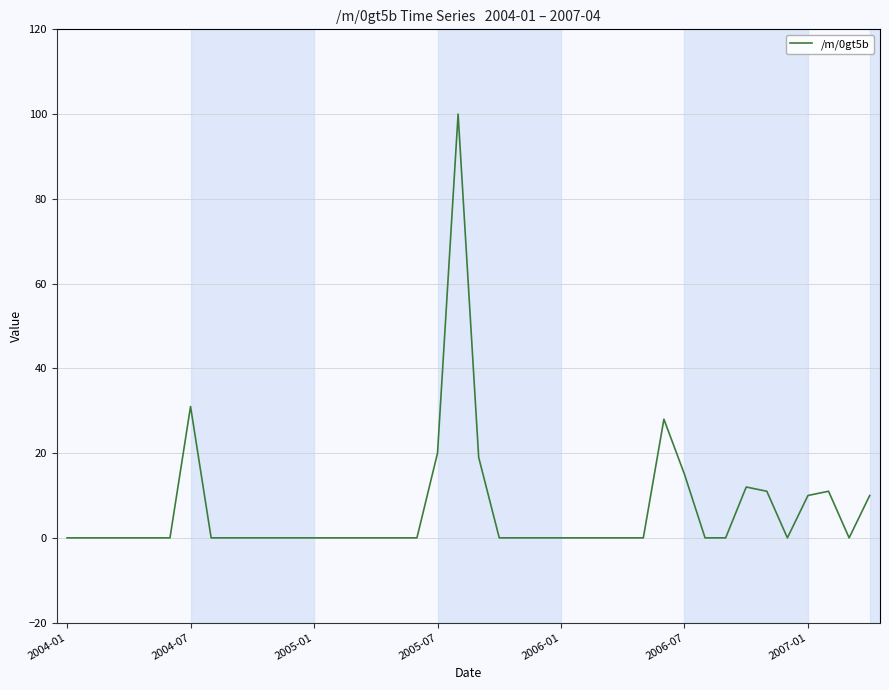

What is the difference between the maximum and minimum values?

100